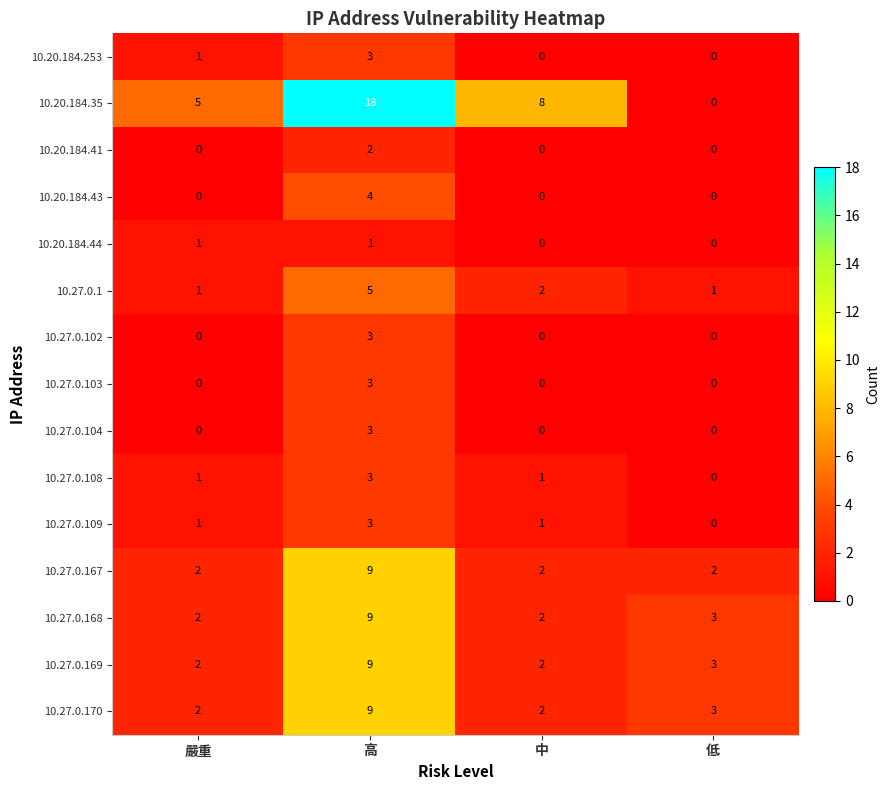

How many series are shown in this chart?

15